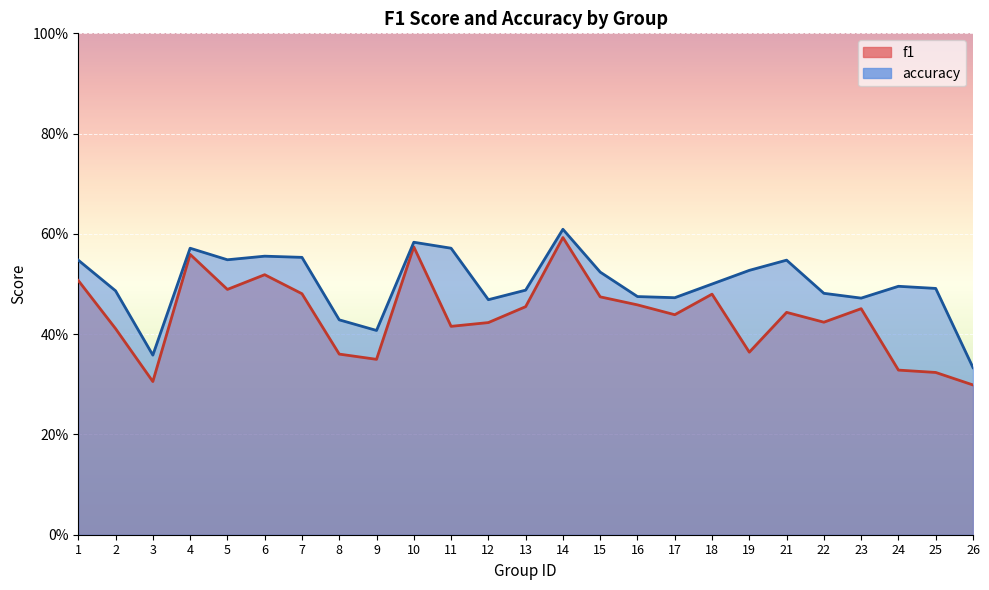

Which series has the widest spread of values?

f1